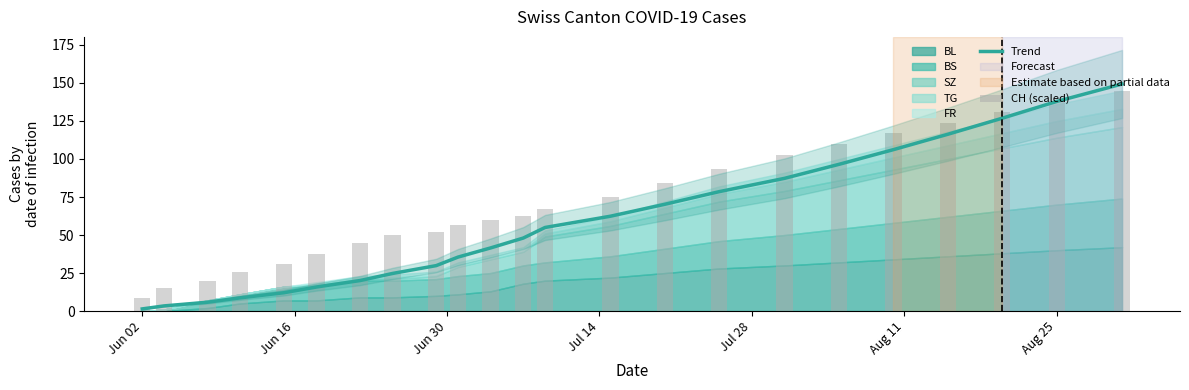

What is the highest value of the Trend series?

149.3